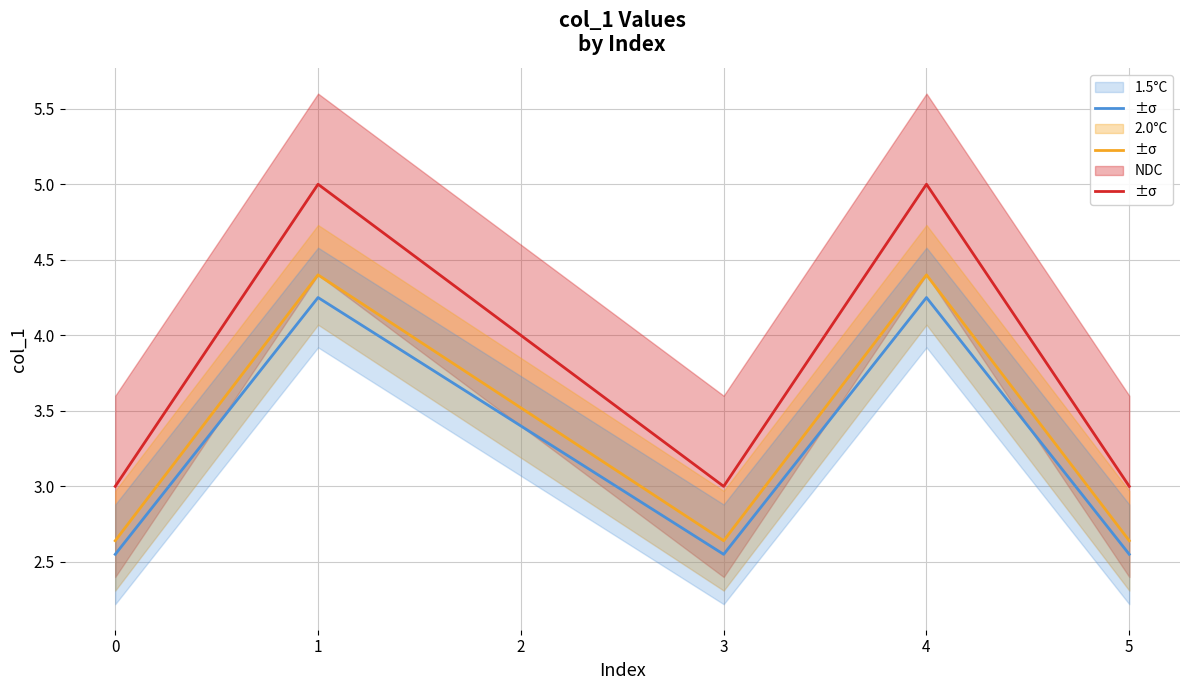

What is the sum of all 2.0°C values?

20.2